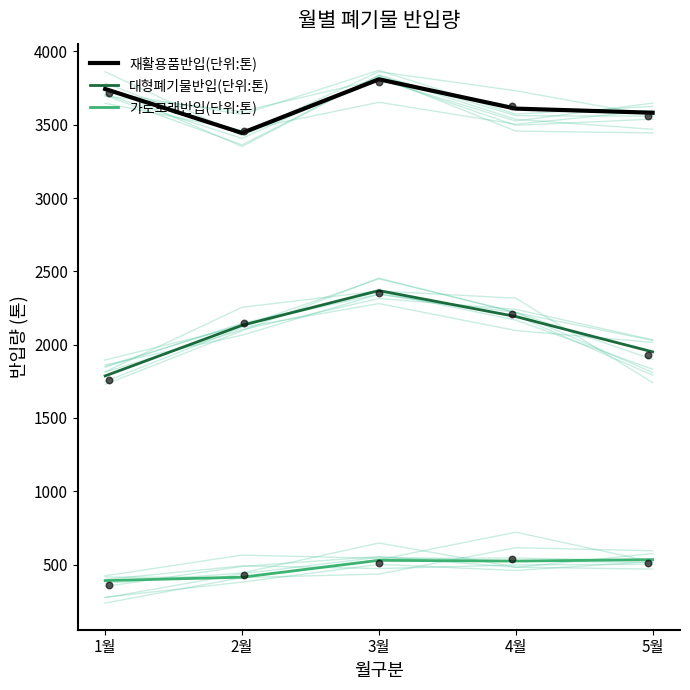

At how many categories does at least one series exceed 1142?

5